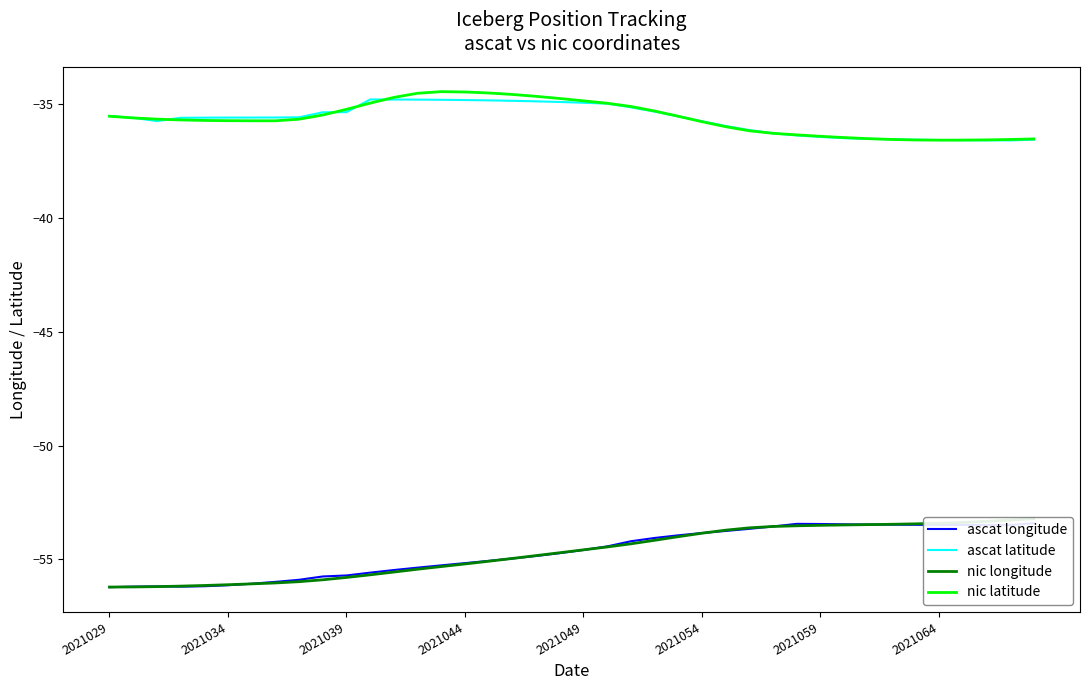

True or false: nic longitude has a value of -55.9 at 9.

True